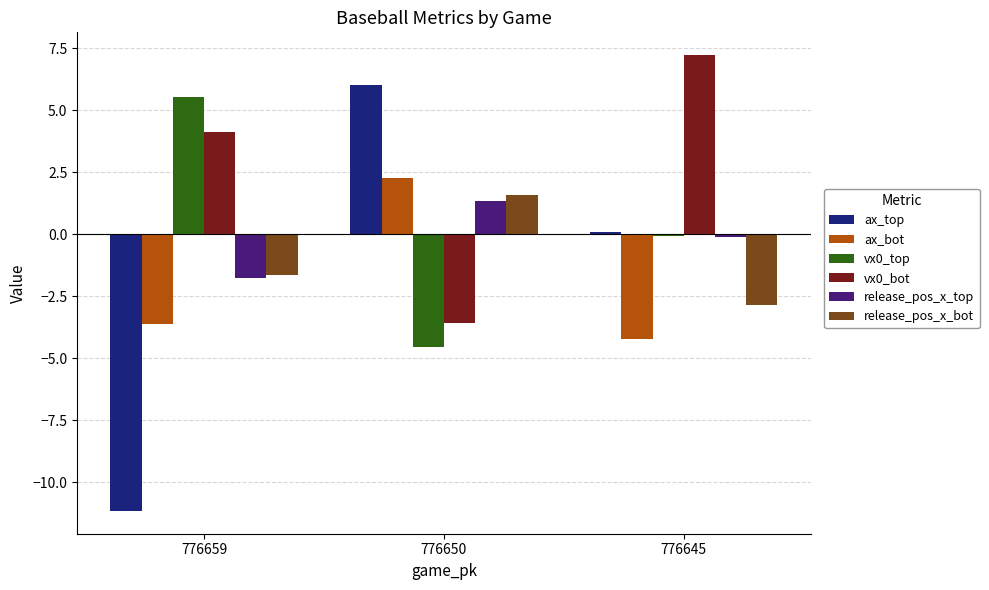

Reading left to right, what are all the values shown in this chart?

ax_top: -11.2	6.0	0.1
ax_bot: -3.6	2.3	-4.2
vx0_top: 5.5	-4.6	-0.1
vx0_bot: 4.1	-3.6	7.2
release_pos_x_top: -1.8	1.3	-0.1
release_pos_x_bot: -1.6	1.6	-2.9